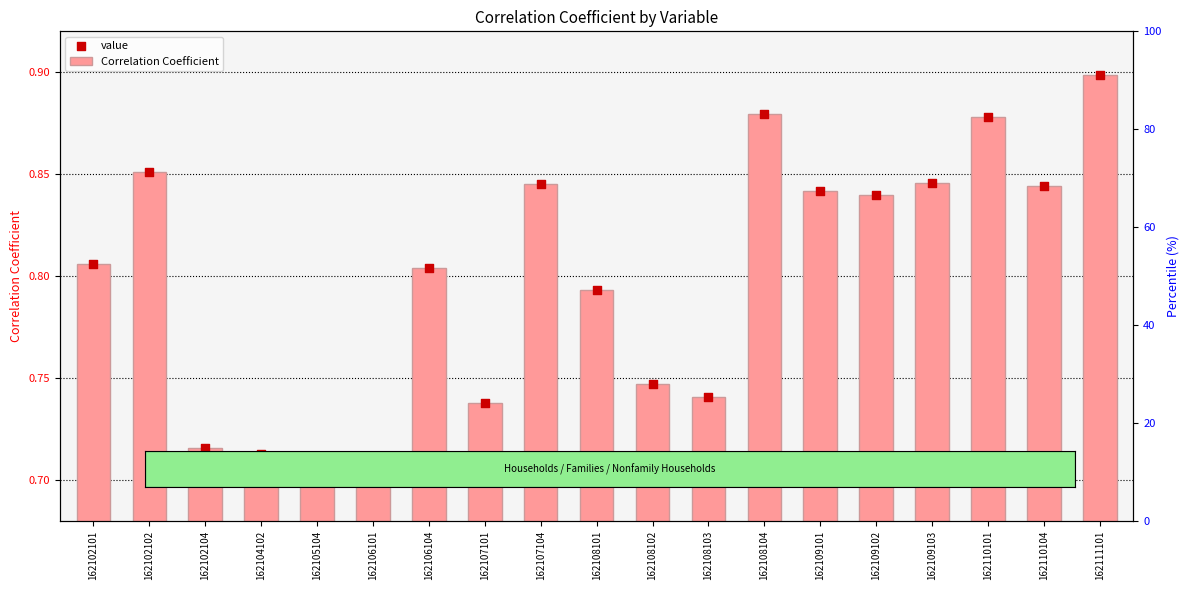

What are all the series names shown in the legend?

Correlation Coefficient, value